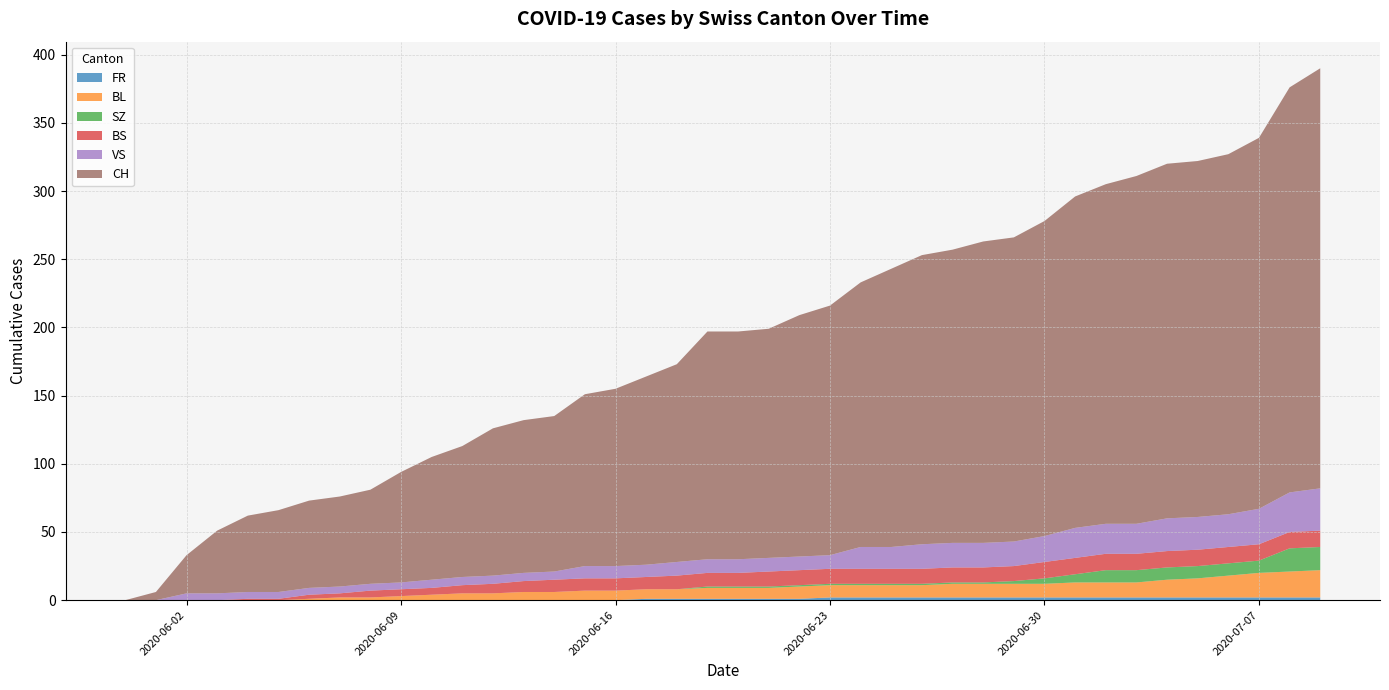

Reading left to right, extract all data points from this chart.

CH: 2020-05-31=0	2020-06-01=6	2020-06-02=28	2020-06-03=46	2020-06-04=56	2020-06-05=60	2020-06-06=64	2020-06-07=66	2020-06-08=69	2020-06-09=81	2020-06-10=90	2020-06-11=96	2020-06-12=108	2020-06-13=112	2020-06-14=114	2020-06-15=126	2020-06-16=130	2020-06-17=138	2020-06-18=145	2020-06-19=167	2020-06-20=167	2020-06-21=168	2020-06-22=177	2020-06-23=183	2020-06-24=194	2020-06-25=204	2020-06-26=212	2020-06-27=215	2020-06-28=221	2020-06-29=223	2020-06-30=231	2020-07-01=243	2020-07-02=249	2020-07-03=255	2020-07-04=260	2020-07-05=261	2020-07-06=264	2020-07-07=272	2020-07-08=297	2020-07-09=308
BL: 2020-05-31=0	2020-06-01=0	2020-06-02=0	2020-06-03=0	2020-06-04=0	2020-06-05=0	2020-06-06=1	2020-06-07=2	2020-06-08=2	2020-06-09=3	2020-06-10=4	2020-06-11=5	2020-06-12=5	2020-06-13=6	2020-06-14=6	2020-06-15=7	2020-06-16=7	2020-06-17=7	2020-06-18=7	2020-06-19=8	2020-06-20=8	2020-06-21=8	2020-06-22=9	2020-06-23=9	2020-06-24=9	2020-06-25=9	2020-06-26=9	2020-06-27=10	2020-06-28=10	2020-06-29=10	2020-06-30=10	2020-07-01=11	2020-07-02=11	2020-07-03=11	2020-07-04=13	2020-07-05=14	2020-07-06=16	2020-07-07=18	2020-07-08=19	2020-07-09=20
BS: 2020-05-31=0	2020-06-01=0	2020-06-02=0	2020-06-03=0	2020-06-04=1	2020-06-05=1	2020-06-06=3	2020-06-07=3	2020-06-08=5	2020-06-09=5	2020-06-10=5	2020-06-11=6	2020-06-12=7	2020-06-13=8	2020-06-14=9	2020-06-15=9	2020-06-16=9	2020-06-17=9	2020-06-18=10	2020-06-19=10	2020-06-20=10	2020-06-21=11	2020-06-22=11	2020-06-23=11	2020-06-24=11	2020-06-25=11	2020-06-26=11	2020-06-27=11	2020-06-28=11	2020-06-29=11	2020-06-30=12	2020-07-01=12	2020-07-02=12	2020-07-03=12	2020-07-04=12	2020-07-05=12	2020-07-06=12	2020-07-07=12	2020-07-08=12	2020-07-09=12
SZ: 2020-05-31=0	2020-06-01=0	2020-06-02=0	2020-06-03=0	2020-06-04=0	2020-06-05=0	2020-06-06=0	2020-06-07=0	2020-06-08=0	2020-06-09=0	2020-06-10=0	2020-06-11=0	2020-06-12=0	2020-06-13=0	2020-06-14=0	2020-06-15=0	2020-06-16=0	2020-06-17=0	2020-06-18=0	2020-06-19=1	2020-06-20=1	2020-06-21=1	2020-06-22=1	2020-06-23=1	2020-06-24=1	2020-06-25=1	2020-06-26=1	2020-06-27=1	2020-06-28=1	2020-06-29=2	2020-06-30=4	2020-07-01=6	2020-07-02=9	2020-07-03=9	2020-07-04=9	2020-07-05=9	2020-07-06=9	2020-07-07=9	2020-07-08=17	2020-07-09=17
VS: 2020-05-31=0	2020-06-01=0	2020-06-02=5	2020-06-03=5	2020-06-04=5	2020-06-05=5	2020-06-06=5	2020-06-07=5	2020-06-08=5	2020-06-09=5	2020-06-10=6	2020-06-11=6	2020-06-12=6	2020-06-13=6	2020-06-14=6	2020-06-15=9	2020-06-16=9	2020-06-17=9	2020-06-18=10	2020-06-19=10	2020-06-20=10	2020-06-21=10	2020-06-22=10	2020-06-23=10	2020-06-24=16	2020-06-25=16	2020-06-26=18	2020-06-27=18	2020-06-28=18	2020-06-29=18	2020-06-30=19	2020-07-01=22	2020-07-02=22	2020-07-03=22	2020-07-04=24	2020-07-05=24	2020-07-06=24	2020-07-07=26	2020-07-08=29	2020-07-09=31
FR: 2020-05-31=0	2020-06-01=0	2020-06-02=0	2020-06-03=0	2020-06-04=0	2020-06-05=0	2020-06-06=0	2020-06-07=0	2020-06-08=0	2020-06-09=0	2020-06-10=0	2020-06-11=0	2020-06-12=0	2020-06-13=0	2020-06-14=0	2020-06-15=0	2020-06-16=0	2020-06-17=1	2020-06-18=1	2020-06-19=1	2020-06-20=1	2020-06-21=1	2020-06-22=1	2020-06-23=2	2020-06-24=2	2020-06-25=2	2020-06-26=2	2020-06-27=2	2020-06-28=2	2020-06-29=2	2020-06-30=2	2020-07-01=2	2020-07-02=2	2020-07-03=2	2020-07-04=2	2020-07-05=2	2020-07-06=2	2020-07-07=2	2020-07-08=2	2020-07-09=2